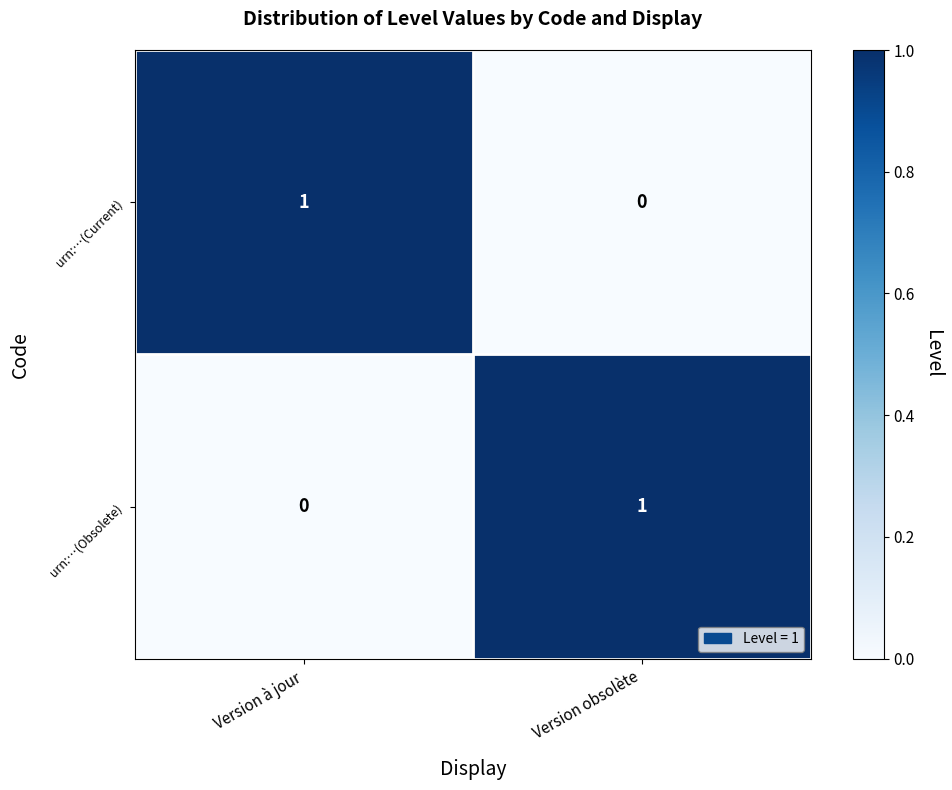

Reading left to right, list all the values displayed in this chart.

urn:…(Current): Version à jour=1	Version obsolète=0
urn:…(Obsolete): Version à jour=0	Version obsolète=1